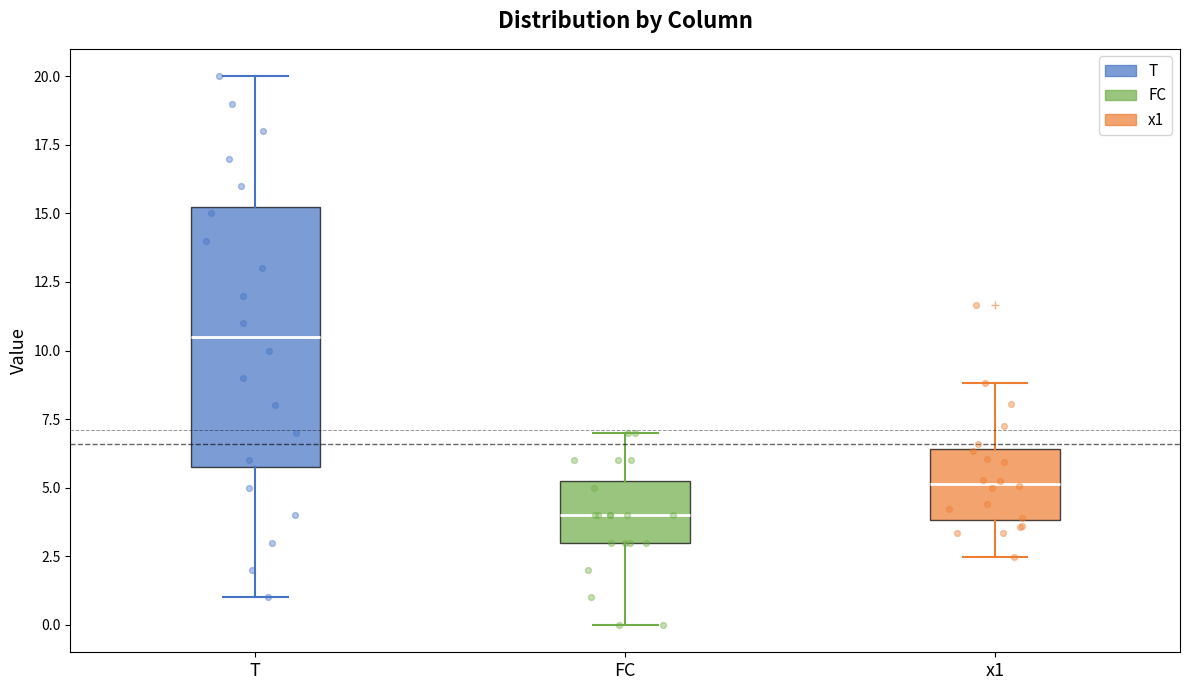

Reading left to right, transcribe this box plot: for each box, give where its median line is, the range the box spans, and where its two whiskers end, as read against the y-axis. The values are not printed on the chart, so give them approximately, as read against the axis.

T: median 10.5, box 6.0 to 15.5, whiskers 1.0 to 20.0
FC: median 4.0, box 3.0 to 5.5, whiskers 0.0 to 7.0
x1: median 5.0, box 4.0 to 6.5, whiskers 2.5 to 9.0